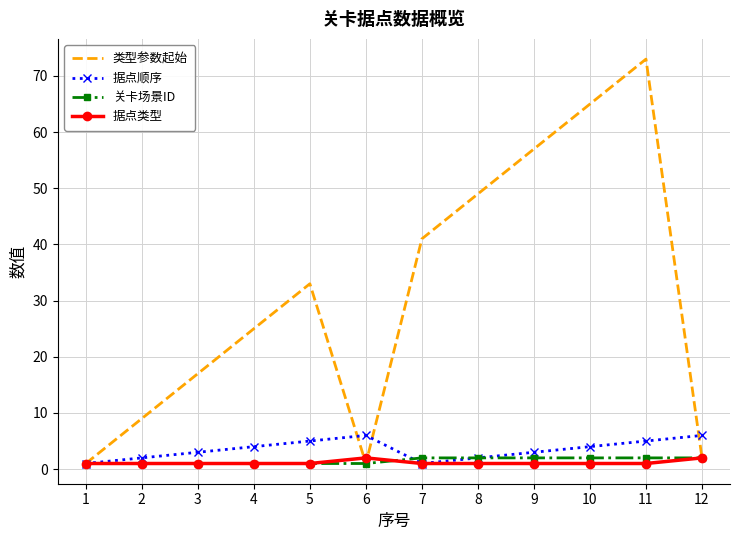

Which series has the widest spread of values?

类型参数起始